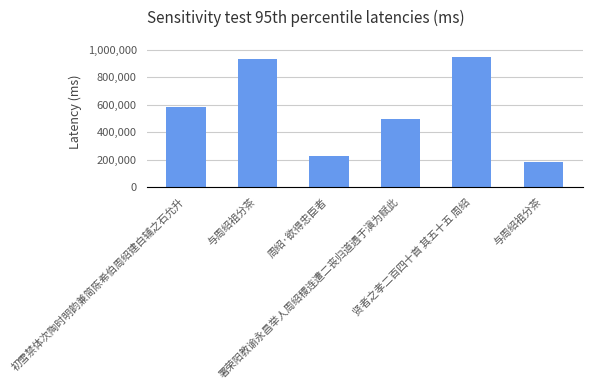

Rank the categories by value from lowest to highest.

与周绍祖分茶, 周绍·欲得忠臣者, 署荣阳教谕永昌举人周绍稷连遭二丧归道遇于滇为赋此, 初雪禁体次陶时明韵兼简陈希伯周绍建白辅之石允升, 与周绍祖分茶, 贤者之孝二百四十首 其五十五 周绍